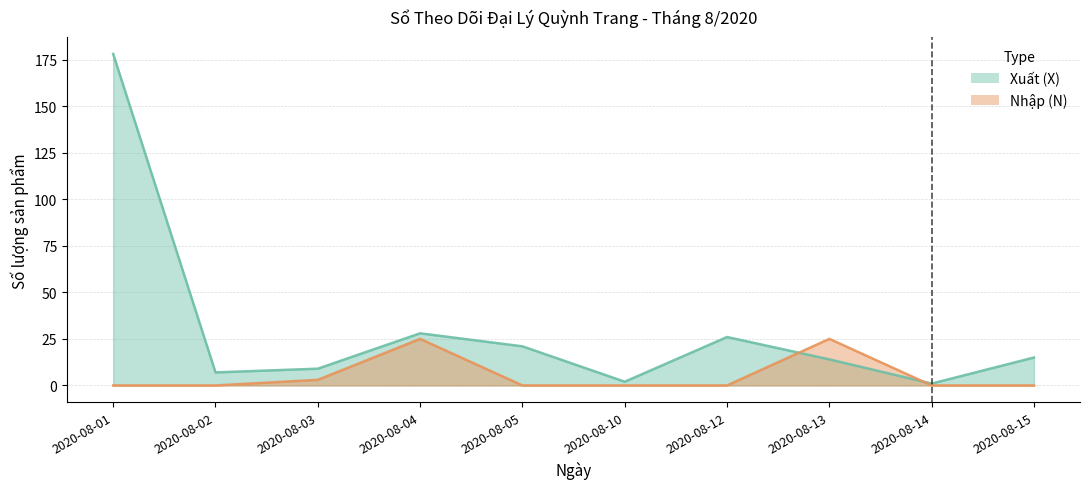

At which category does Xuất (X) reach its first local valley?

2020-08-02